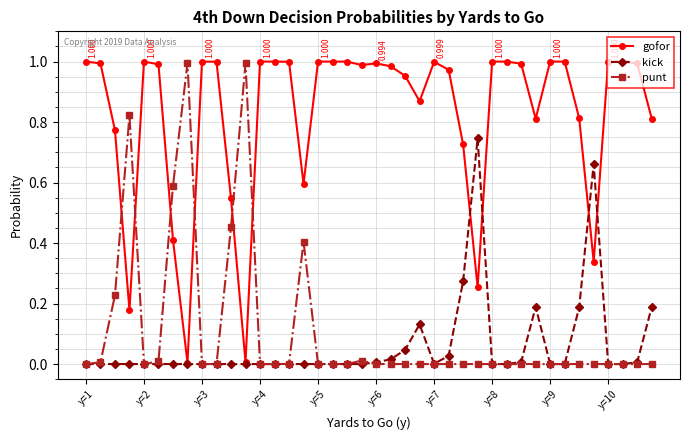

Which series ends up on top after the final intersection of punt and gofor?

gofor